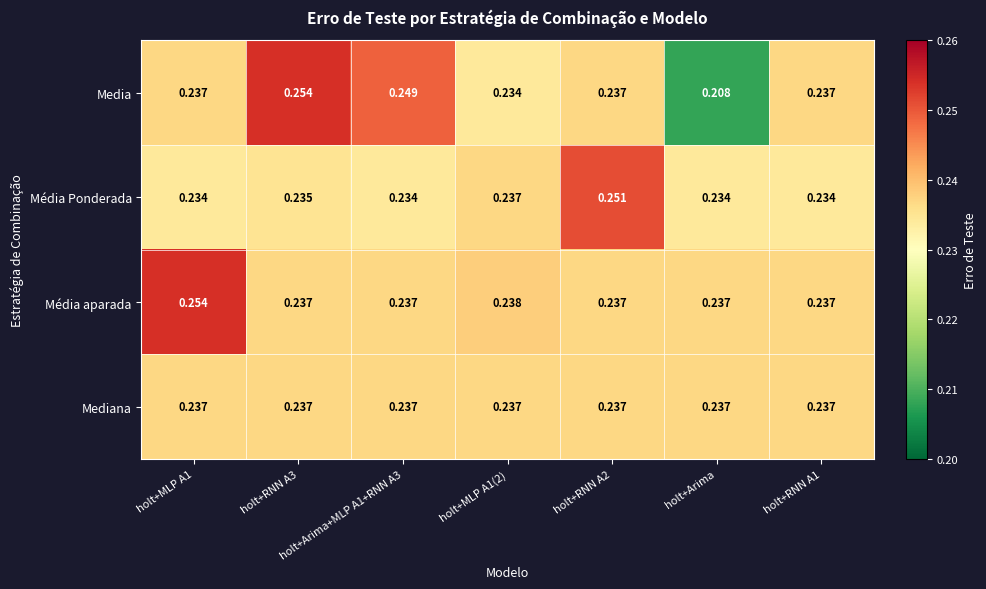

Is the value of Média Ponderada at holt+MLP A1 greater than the value of Média aparada at holt+Arima?

No